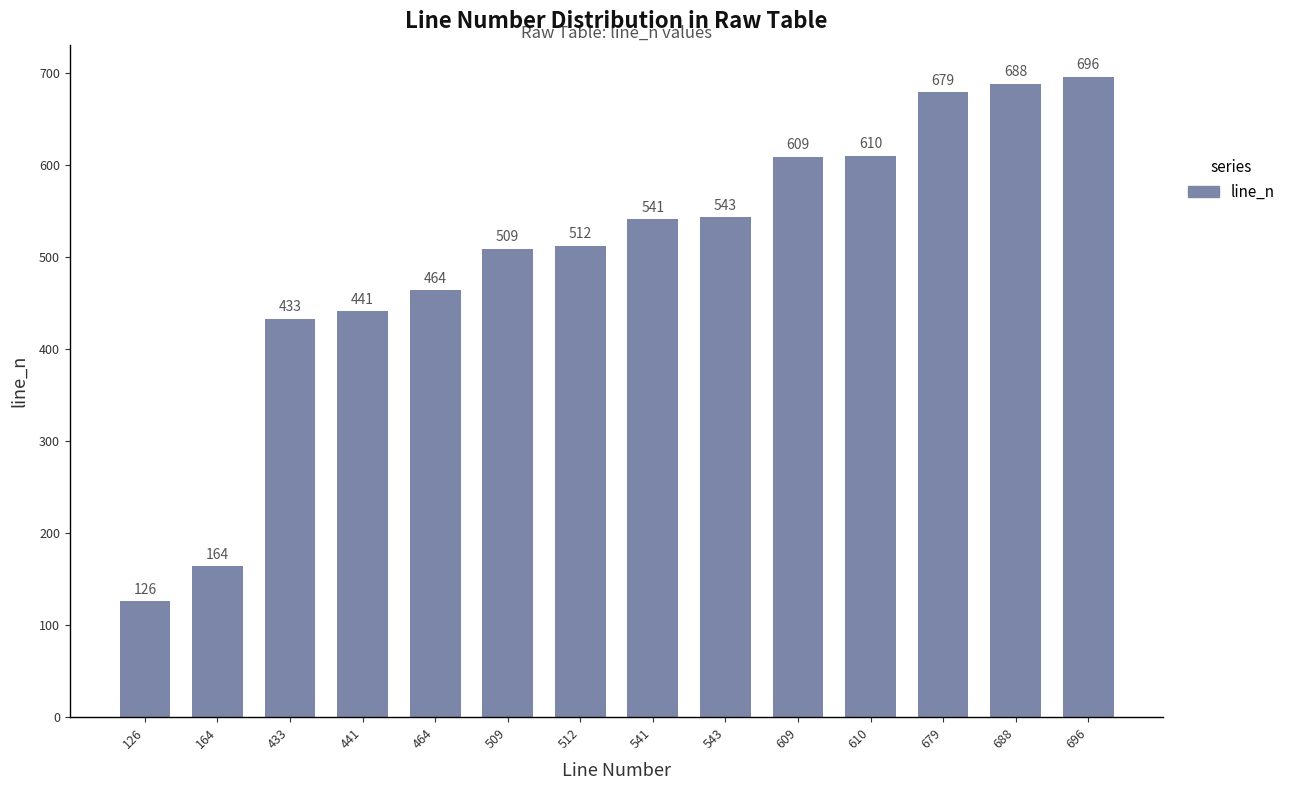

What is the value of the 12th bar from the left?

679